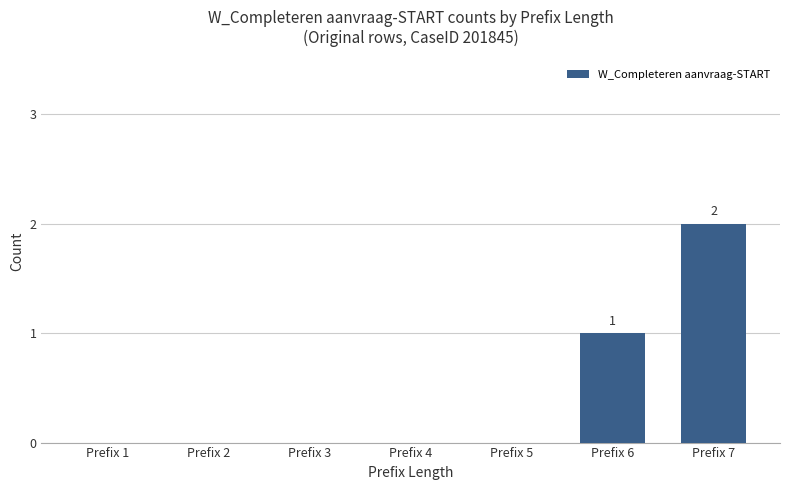

The value at Prefix 3 is 0. True or false?

True